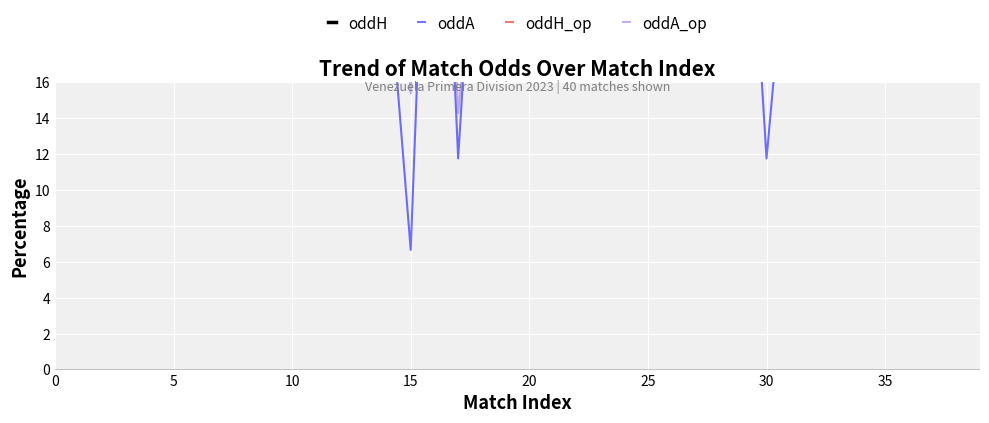

Which series has the widest spread of Y values?

oddA